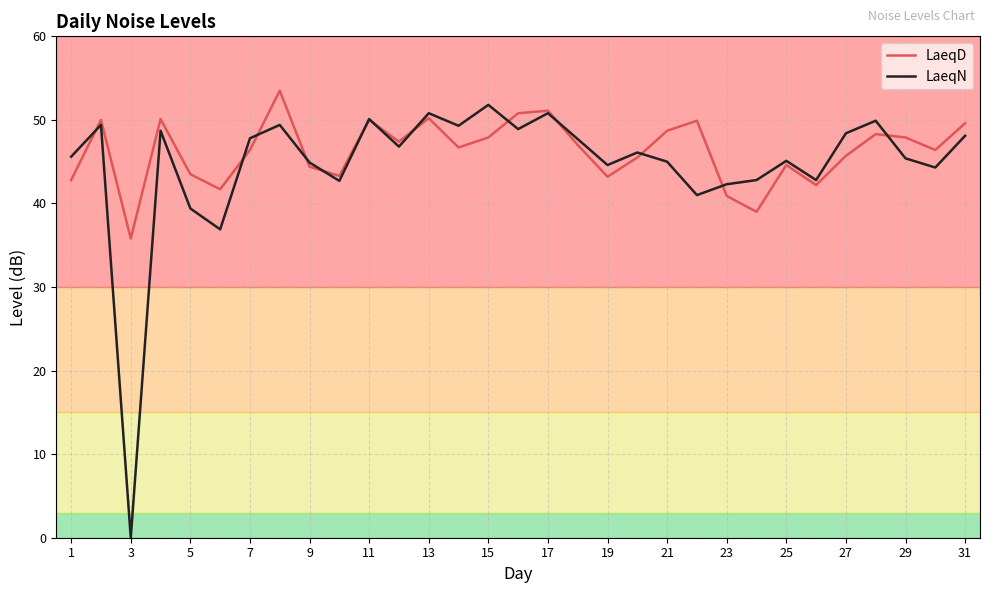

What is the lowest value of the LaeqD series?

35.8